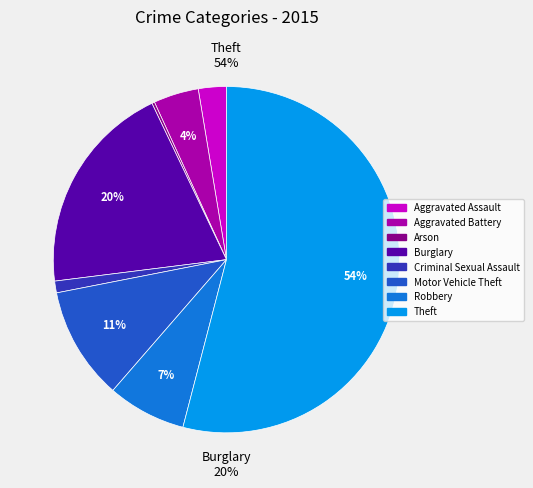

Rank the categories by value from lowest to highest.

Arson, Criminal Sexual Assault, Aggravated Assault, Aggravated Battery, Robbery, Motor Vehicle Theft, Burglary, Theft